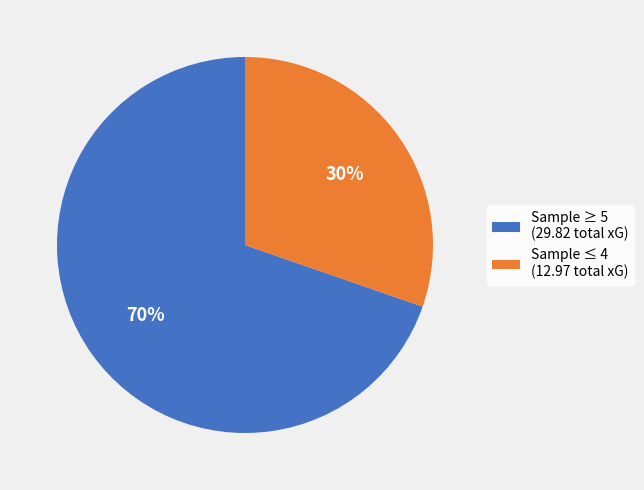

Which has a higher value, Sample ≥ 5 (29.82 total xG) or Sample ≤ 4 (12.97 total xG)?

Sample ≥ 5 (29.82 total xG)